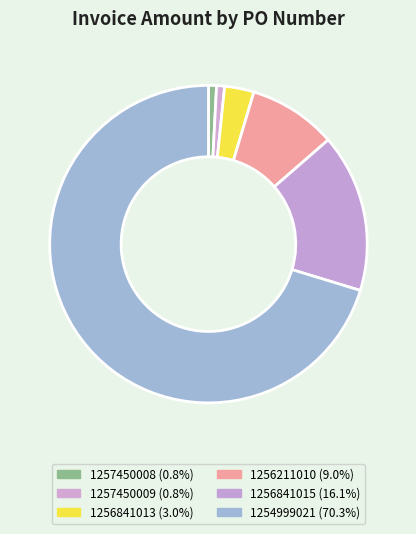

How many slices are in this pie chart?

6